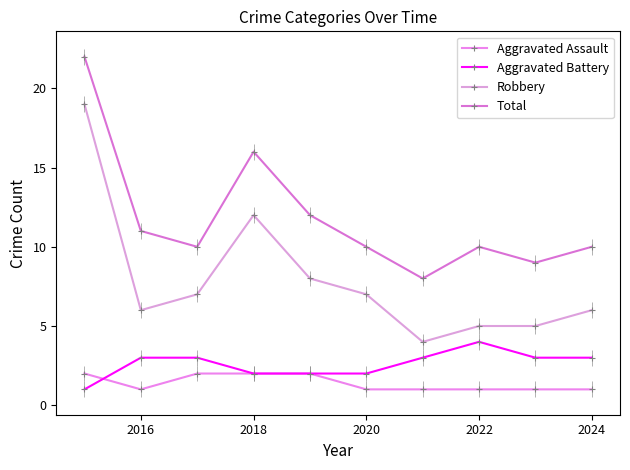

What is the value of the Aggravated Battery point at the 5th from the left?

2